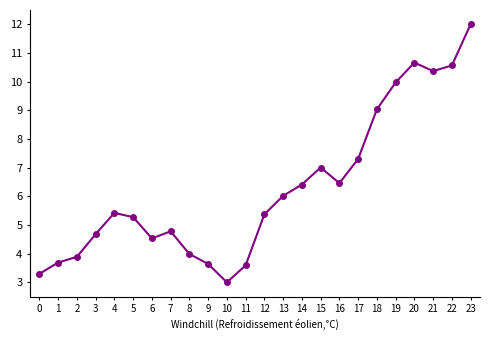

Which label corresponds to the largest value in the chart?

23